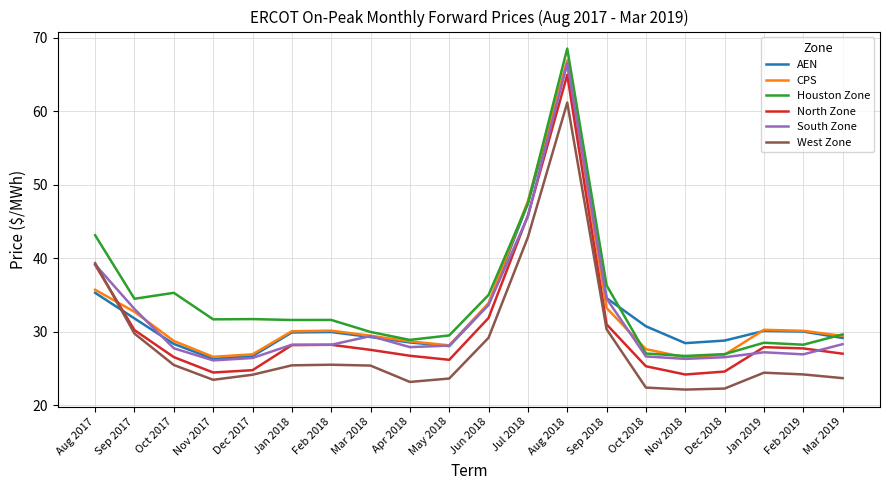

What is the total value across all series at Mar 2019?

167.2